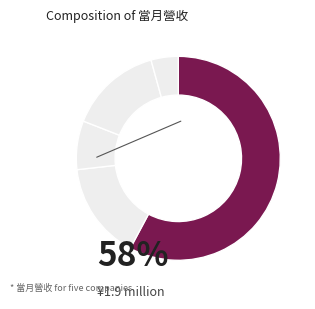

How many segments does this pie chart have?

5